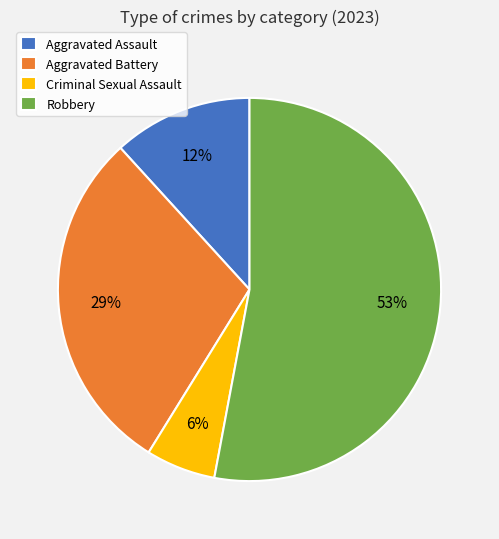

Count the number of slices in the pie.

4